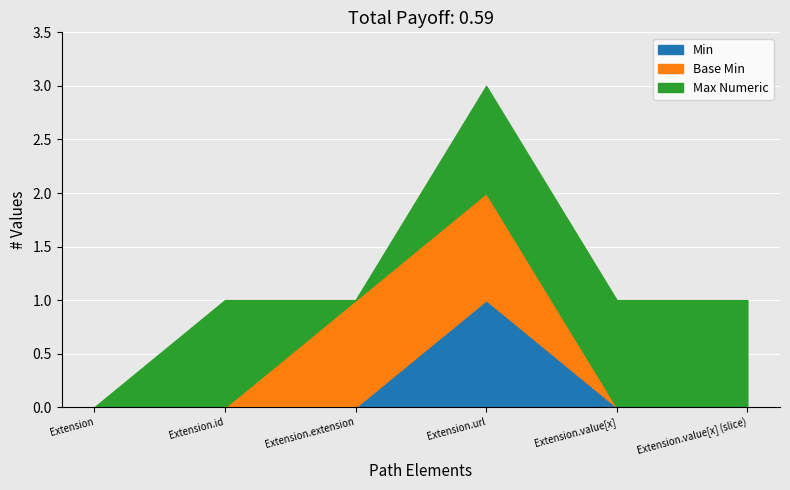

Is it true that Base Min equals -1 at Extension.id?

False